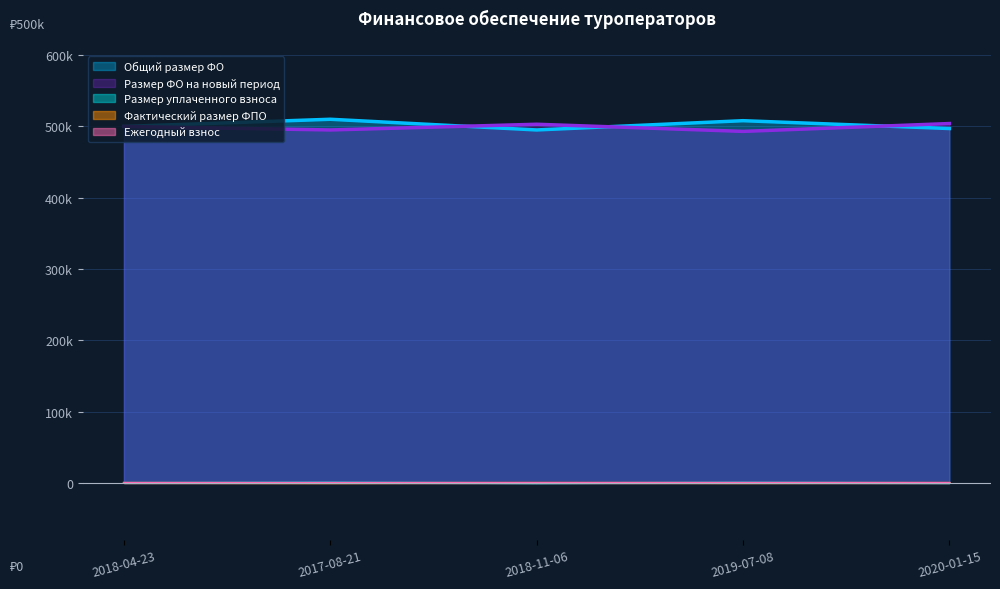

True or false: Фактический размер фонда персональной ответственности has more than 2 points higher than both neighbors.

False